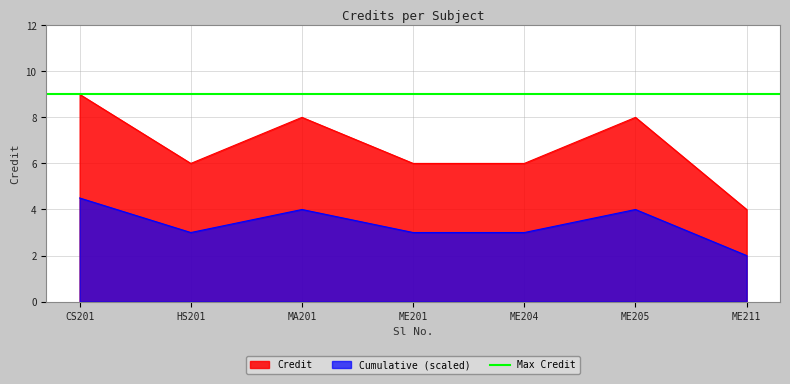

The Cumulative (scaled) series shows 3.0 at HS201. True or false?

True